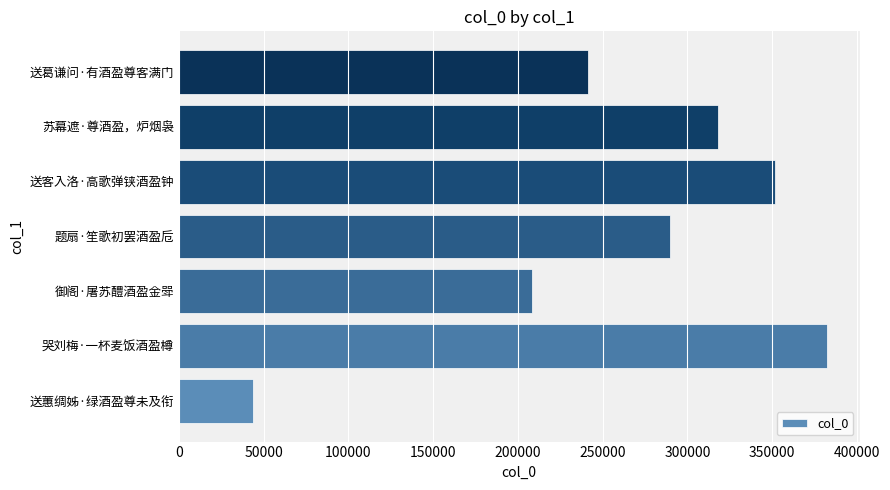

Reading top to bottom, list all the values displayed in this chart.

241523	318220	351444	289595	208108	382465	43564